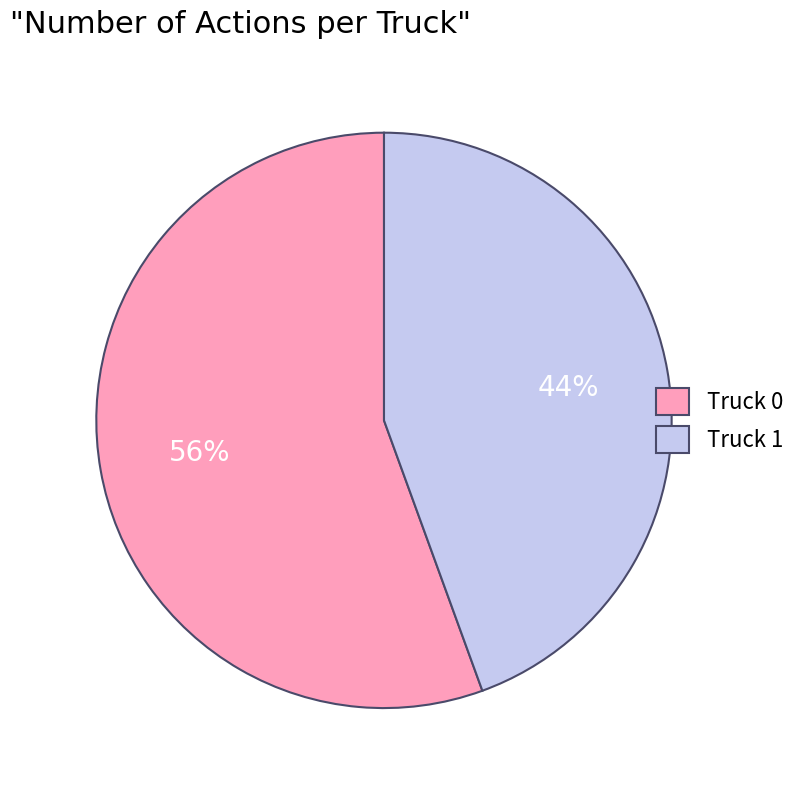

The Truck 0 slice represents 43% of the pie. True or false?

False